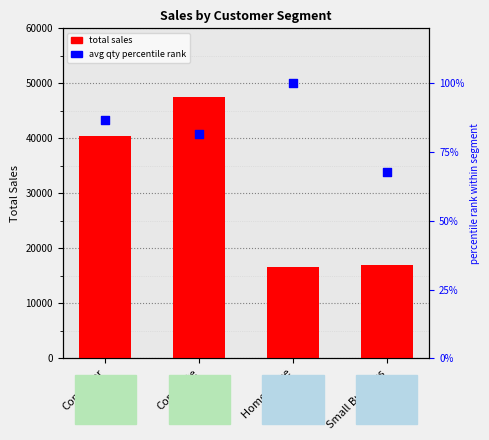

Which series reaches the maximum Y coordinate?

total sales